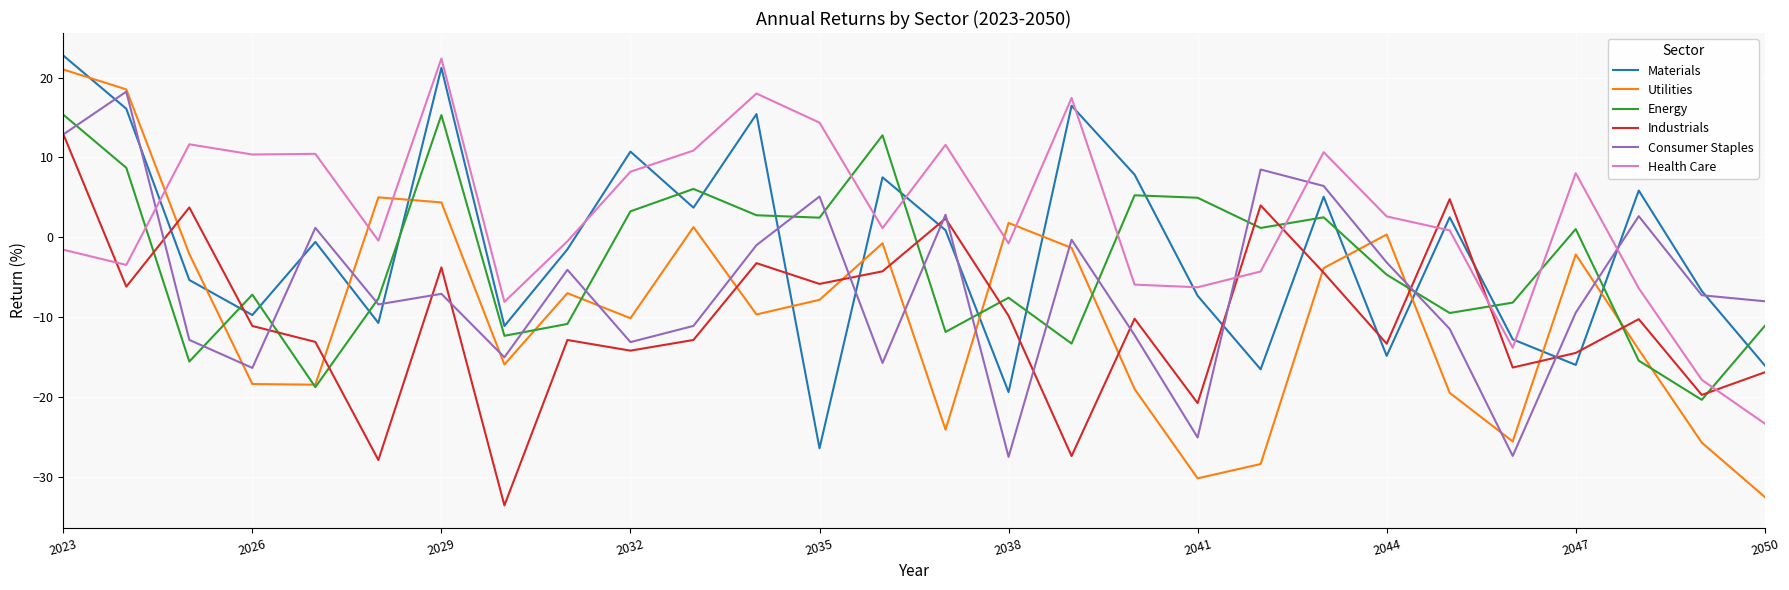

Which series has the widest spread of values?

Utilities